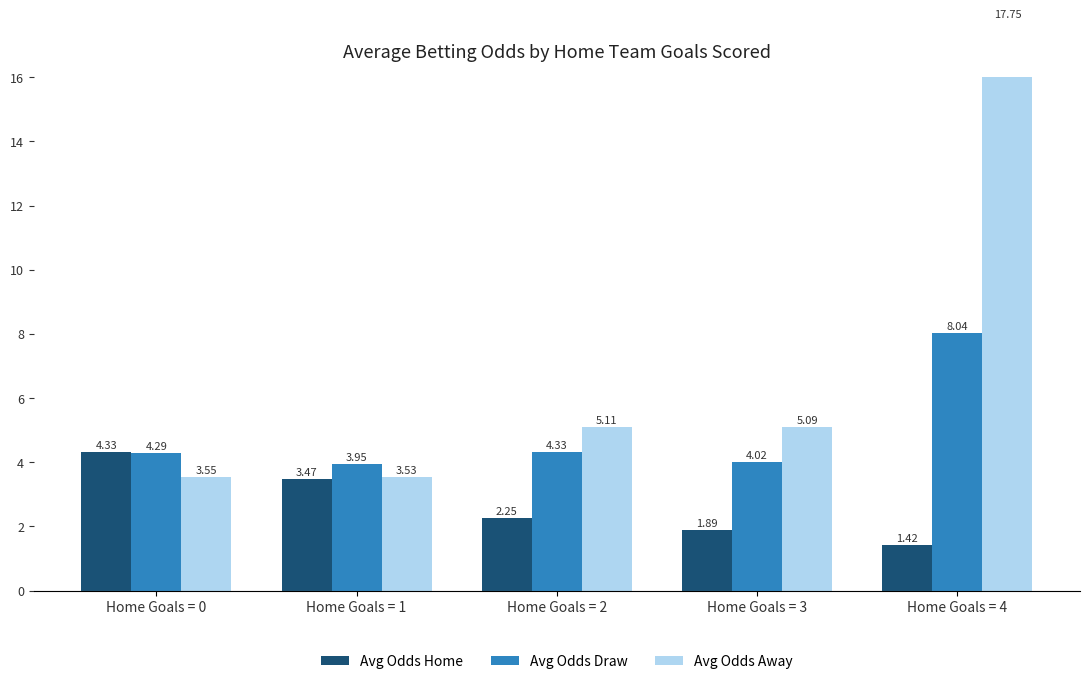

How many data points in Avg Odds Home are less than 2?

2